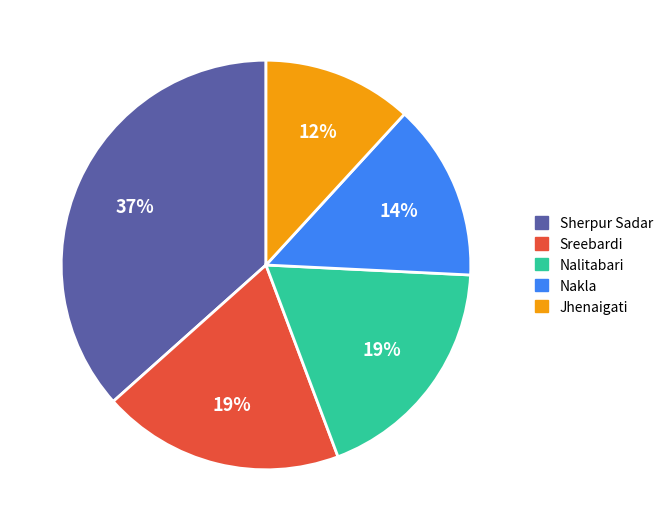

Is the sum of Sreebardi and Sherpur Sadar greater than half?

Yes